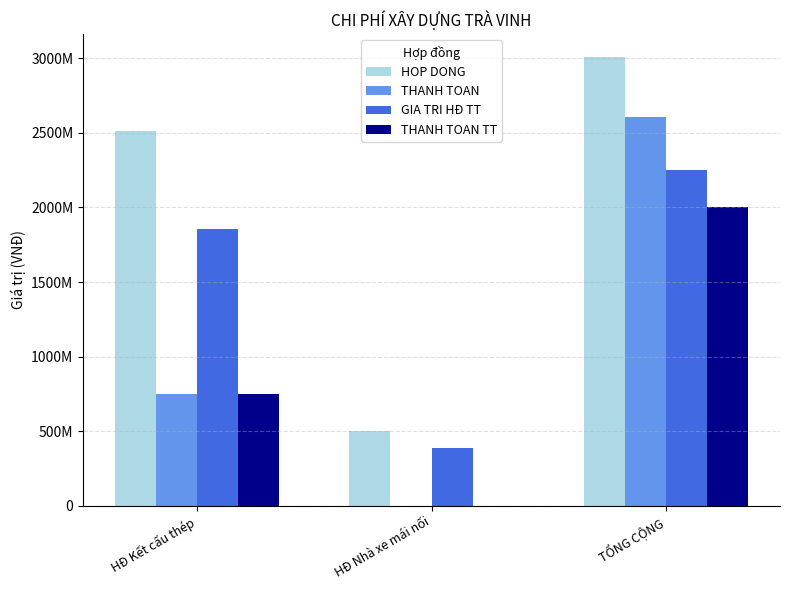

At which label does THANH TOAN TT first exceed 752610000?

TỔNG CỘNG